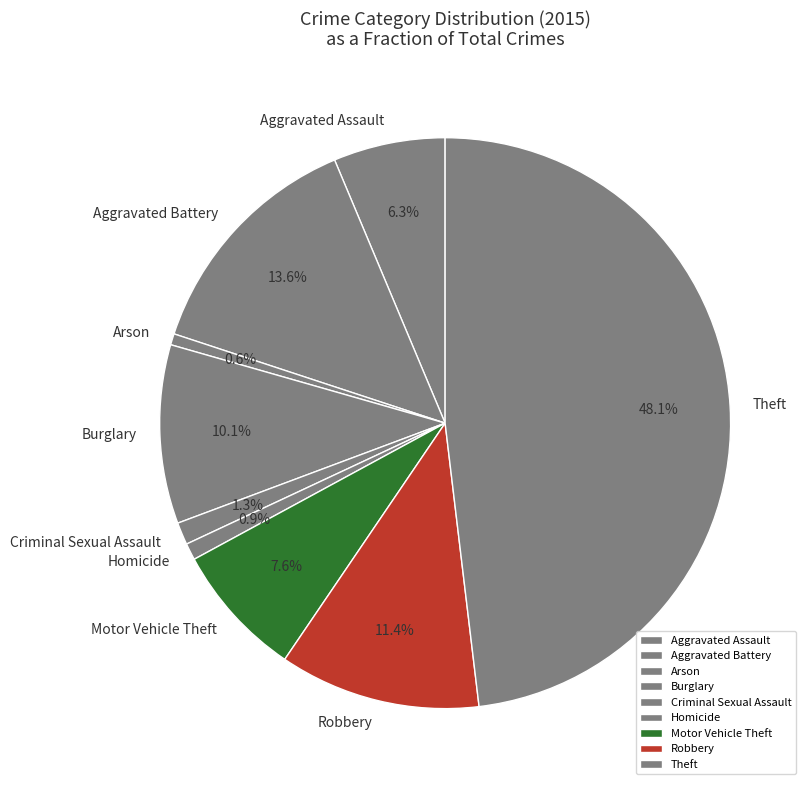

How much of the chart is everything except Arson?

99.4%